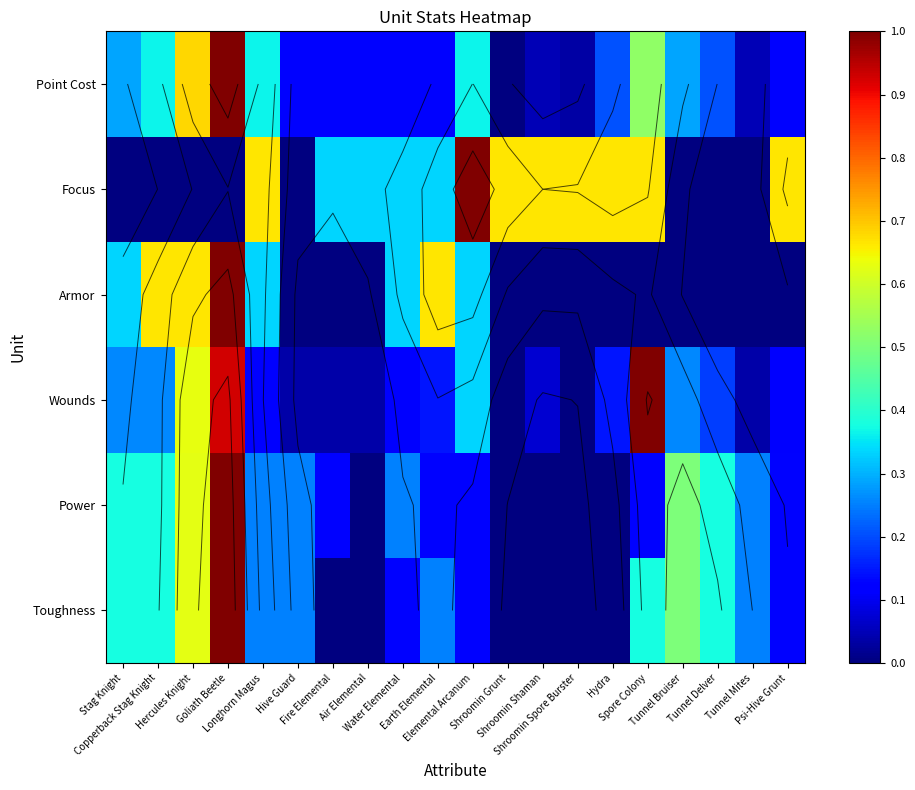

What is the highest value of the Power series?

1.0